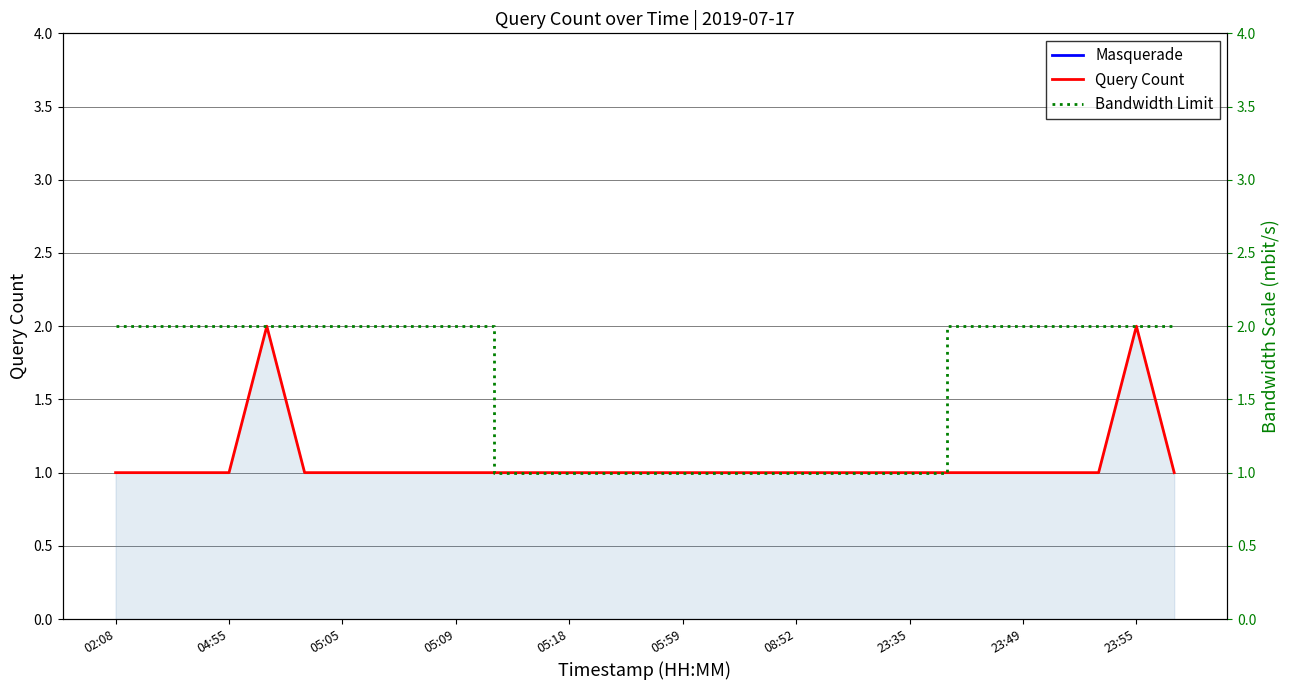

List the series in order of their overall mean, lowest first.

Query Count, Bandwidth Limit